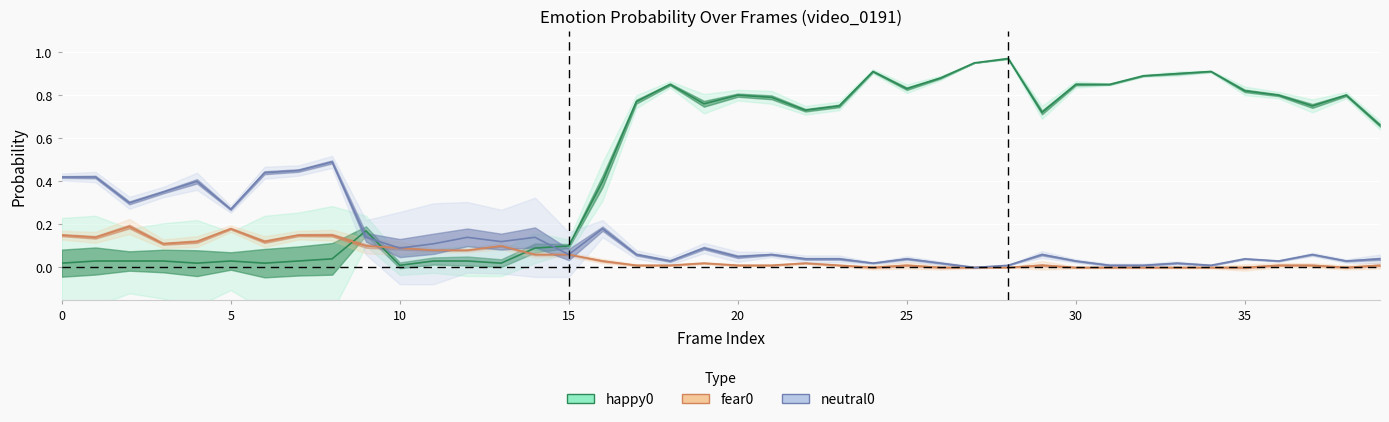

True or false: happy0 has a value of 1.4 at 21.

False